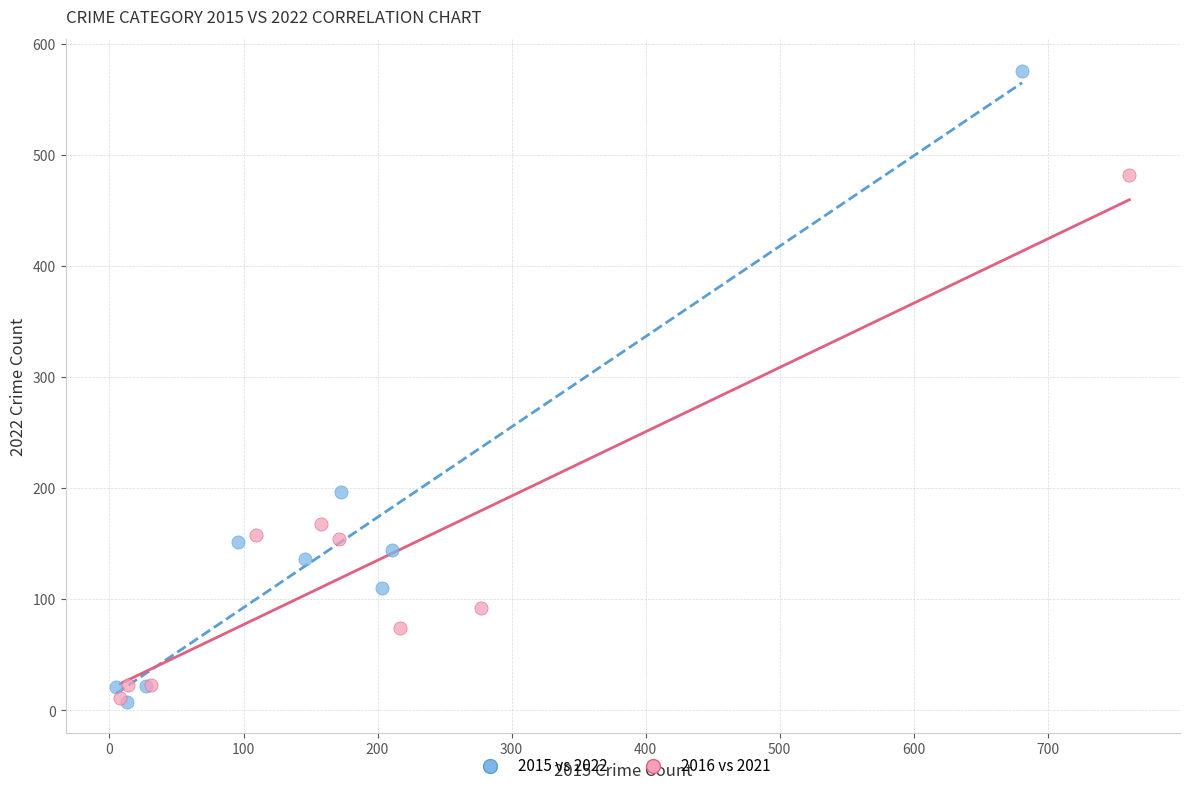

Which series has the largest Y range (max minus min)?

2015 vs 2022